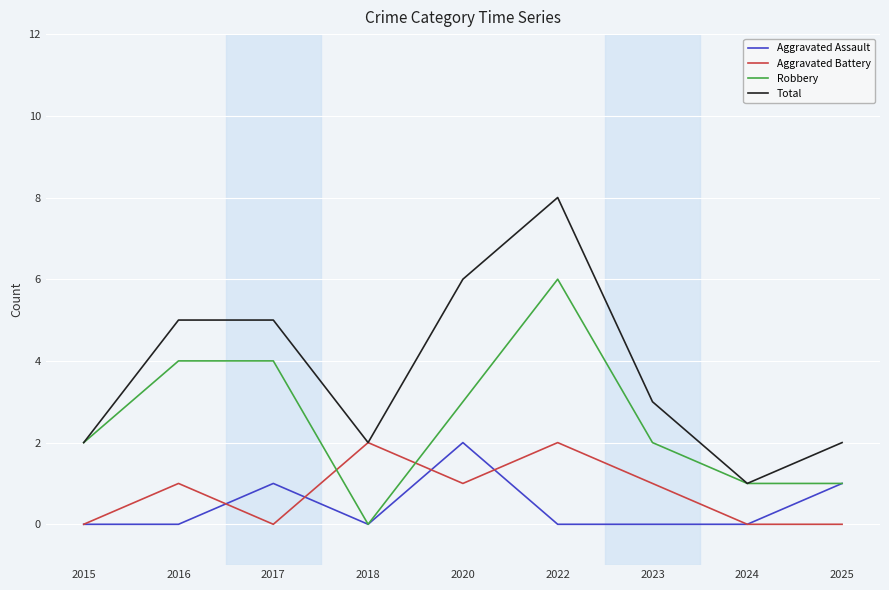

At which category is the sum across all series the highest?

2022